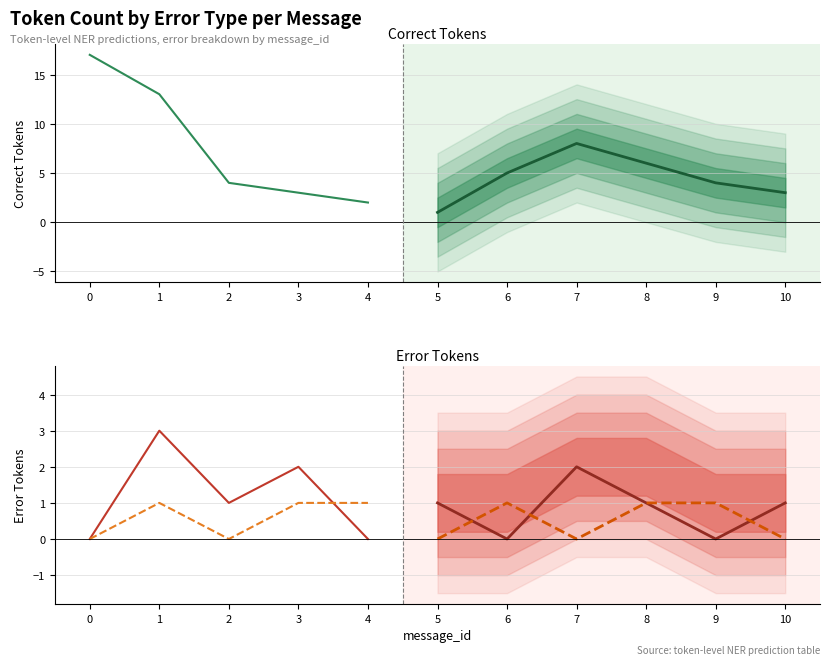

How many lines are shown in the chart?

3